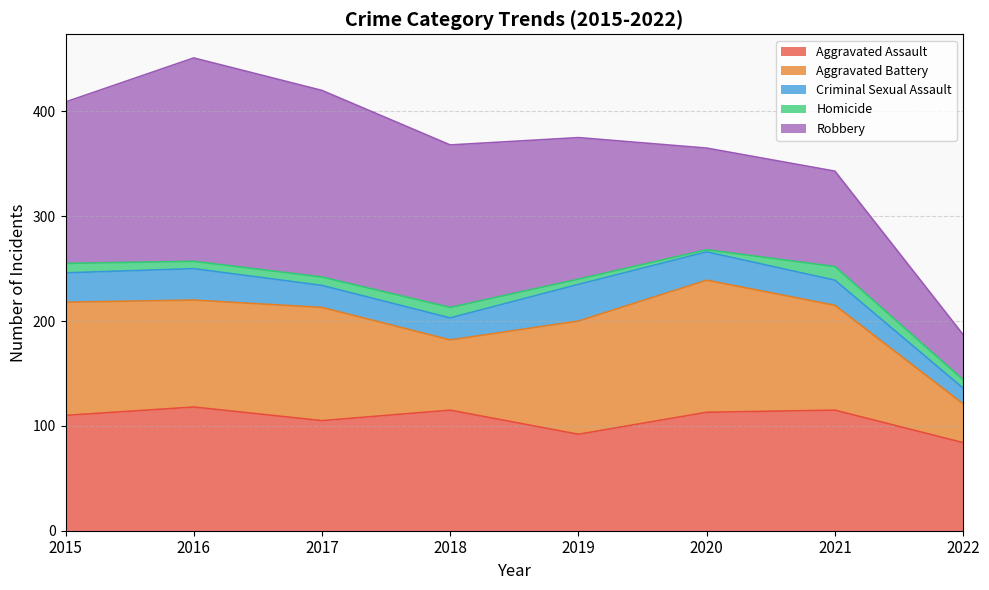

What is the difference between the highest and lowest values at 2020?

124